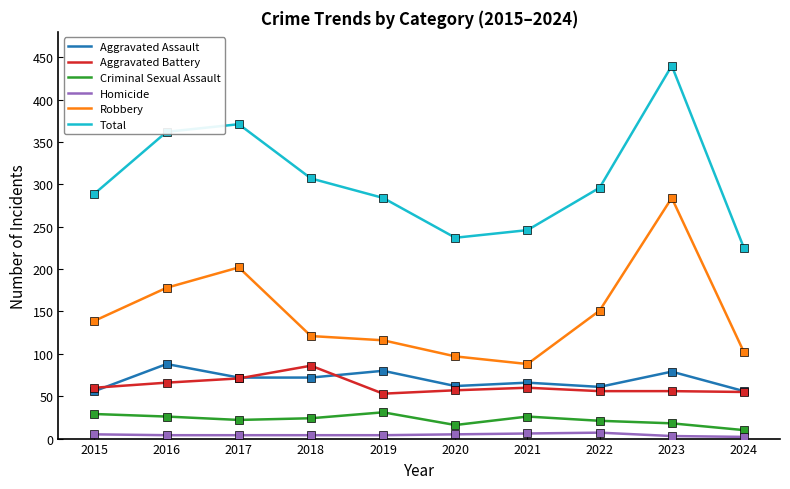

What is the average value of the Homicide series?

4